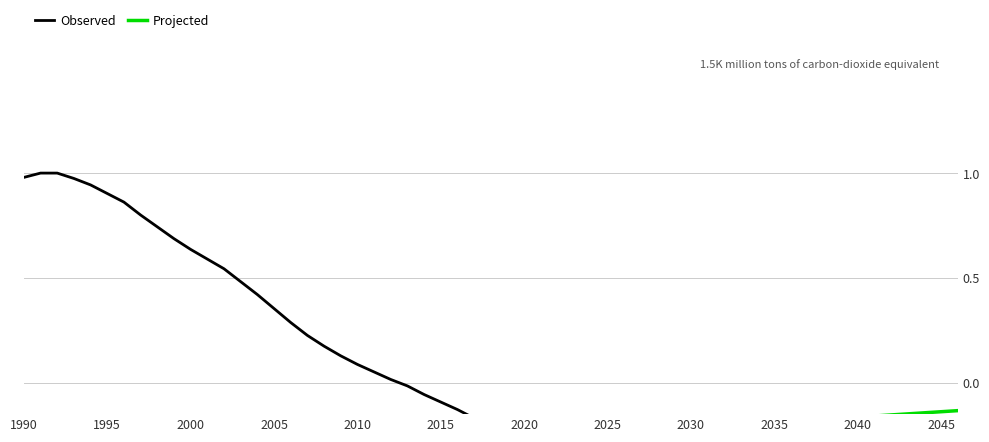

What is the difference between the highest and lowest values at 2030?

0.9